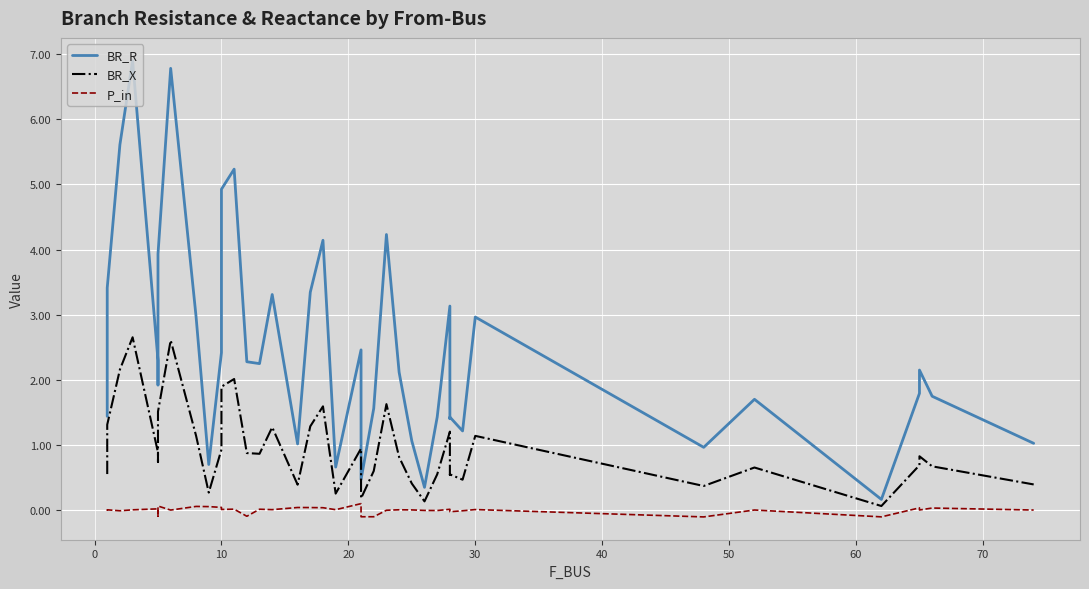

Reading left to right, extract all data points from this chart.

BR_R: 1.4	3.4	5.6	6.9	2.3	1.9	3.9	6.8	3.0	0.7	2.4	4.9	5.2	2.3	2.2	3.3	1.0	3.3	4.1	0.7	2.5	0.5	1.6	4.2	2.1	1.1	0.3	1.4	3.1	1.4	1.4	1.2	3.0	1.0	1.7	0.2	1.8	2.2	1.7	1.0
BR_X: 0.6	1.3	2.2	2.7	0.9	0.7	1.5	2.6	1.1	0.3	0.9	1.9	2.0	0.9	0.9	1.3	0.4	1.3	1.6	0.3	0.9	0.2	0.6	1.6	0.8	0.4	0.1	0.5	1.2	0.5	0.5	0.5	1.1	0.4	0.7	0.1	0.7	0.8	0.7	0.4
P_in: -0.0	0.0	-0.0	0.0	0.0	-0.1	0.1	0.0	0.1	0.1	0.0	0.0	0.0	-0.1	0.0	0.0	0.0	0.0	0.0	0.0	0.1	-0.1	-0.1	-0.0	0.0	0.0	-0.0	-0.0	0.0	0.0	-0.0	-0.0	0.0	-0.1	0.0	-0.1	0.0	0.0	0.0	0.0